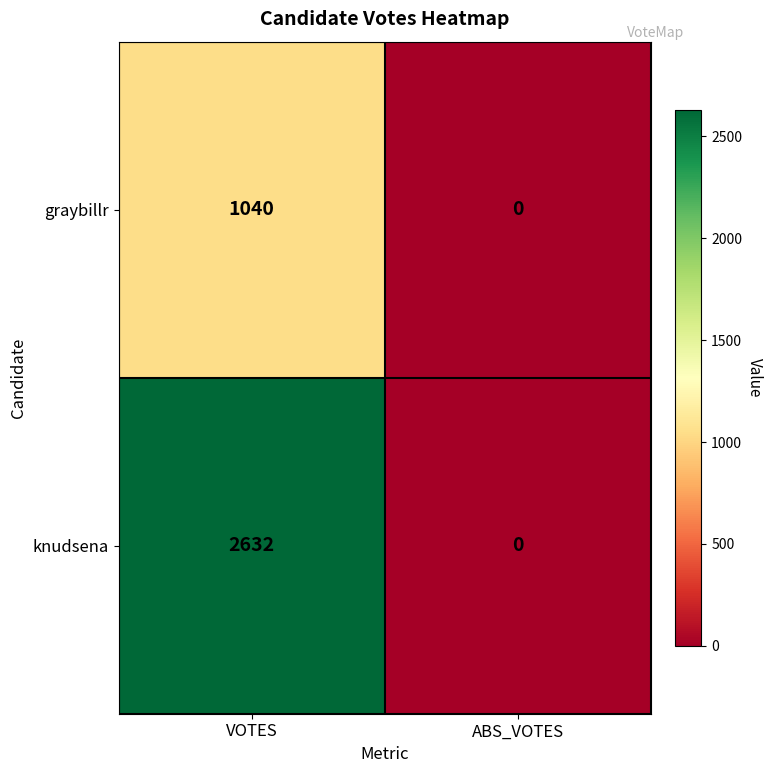

At how many categories does at least one series exceed 656?

1